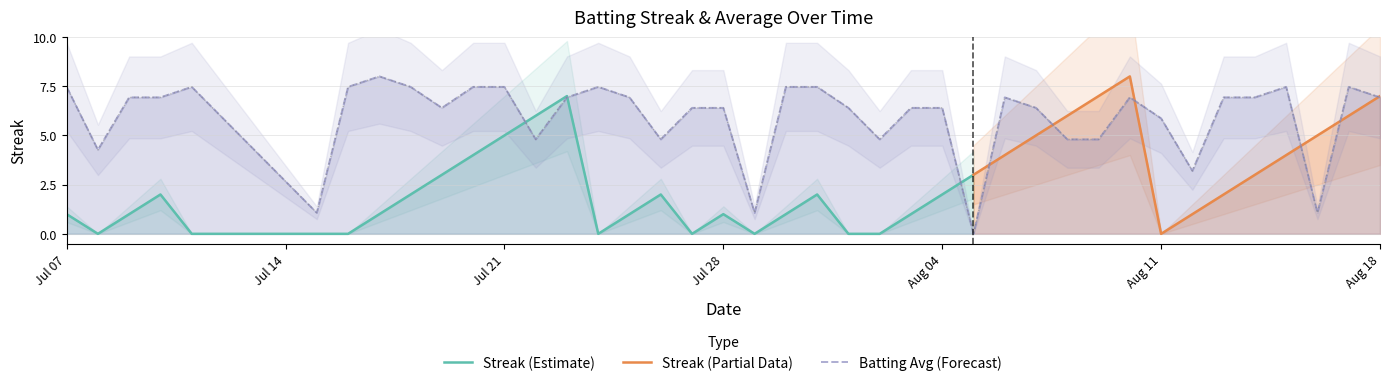

How many values exceed 6?

28